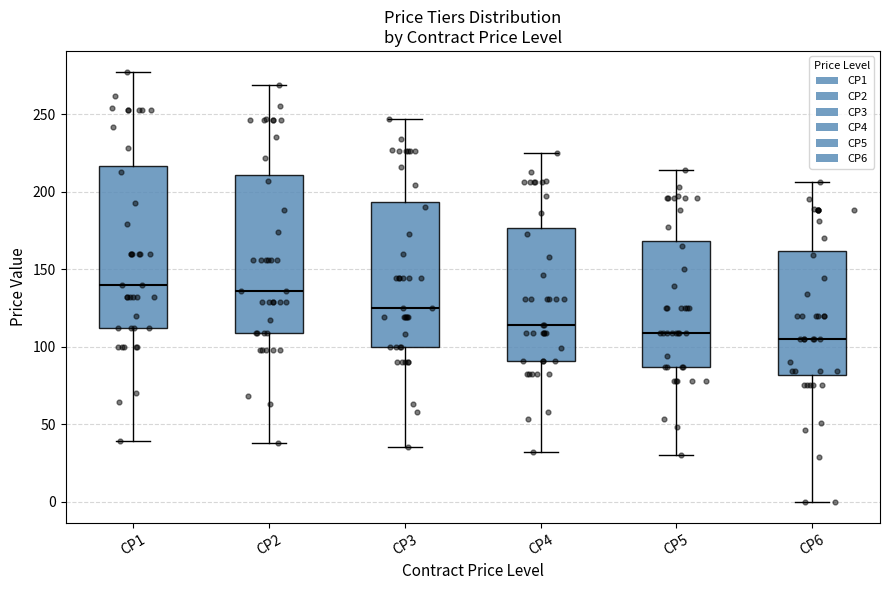

Reading left to right, read every box against the y-axis: the position of its median line, the range the box covers, and the ends of its whiskers. The values are not printed on the chart, so give them approximately, as read against the axis.

CP1: median 140, box 110 to 215, whiskers 40 to 275
CP2: median 135, box 110 to 210, whiskers 40 to 270
CP3: median 125, box 100 to 195, whiskers 35 to 245
CP4: median 115, box 90 to 175, whiskers 30 to 225
CP5: median 110, box 85 to 170, whiskers 30 to 215
CP6: median 105, box 80 to 160, whiskers 0 to 205